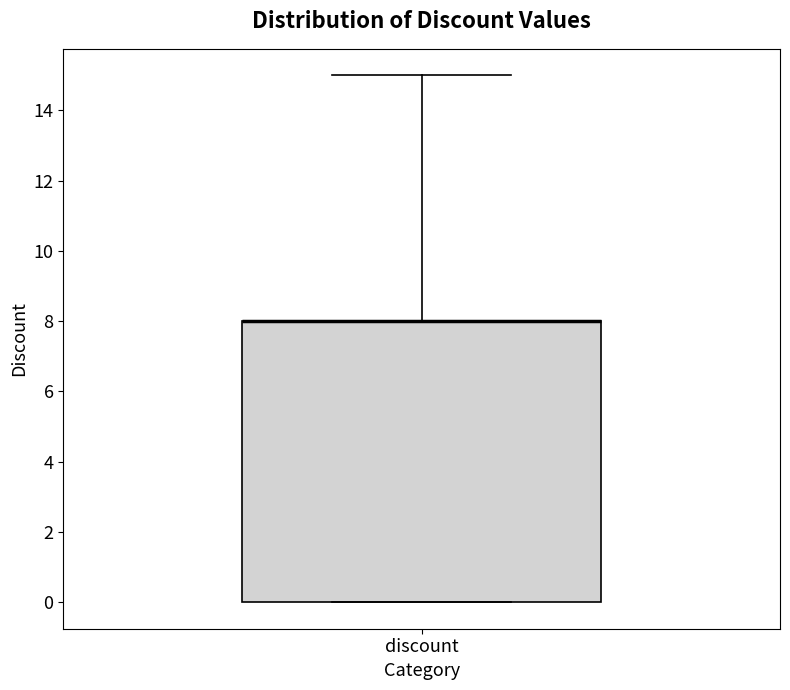

Where is the upper edge of the box for discount on the y-axis? The values are not printed on the chart, so give them approximately, as read against the axis.

8